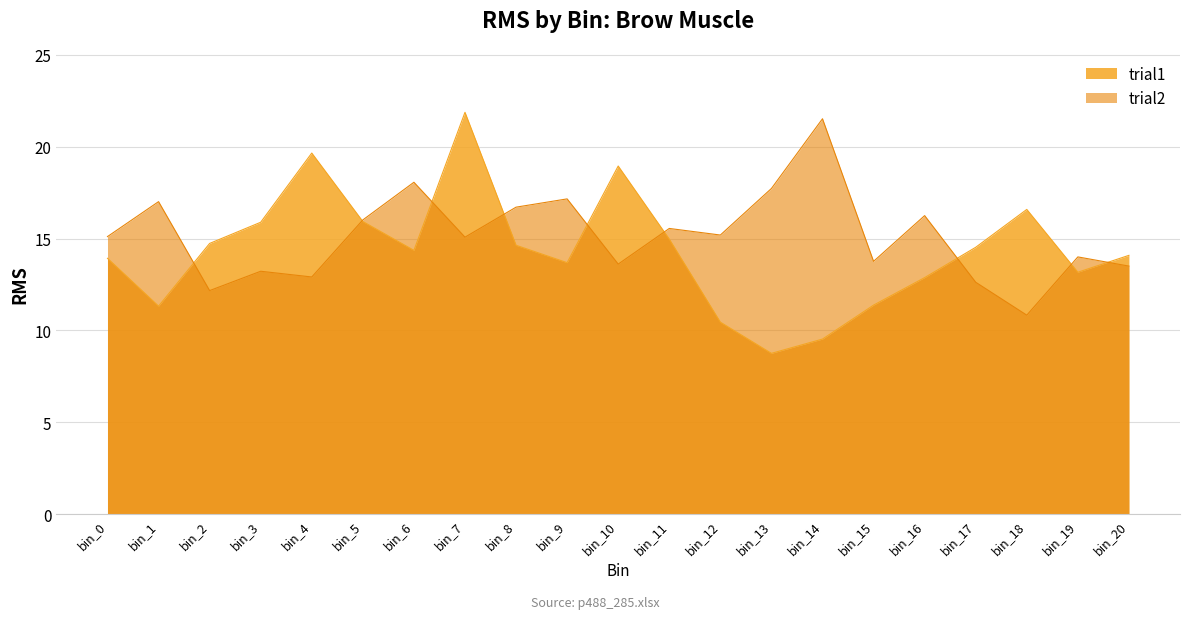

What is the difference between the maximum and second lowest values in the trial2_brow series?

9.3